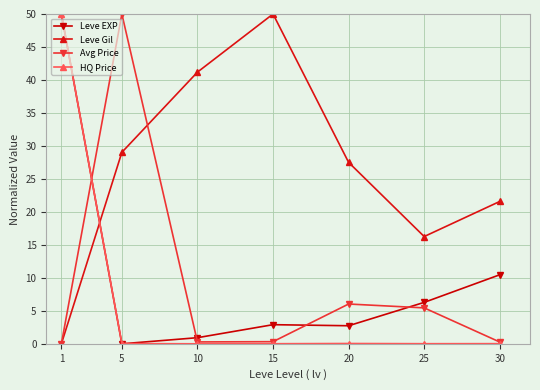

Rank the categories by Leve Gil value from lowest to highest.

1, 25, 30, 20, 5, 10, 15